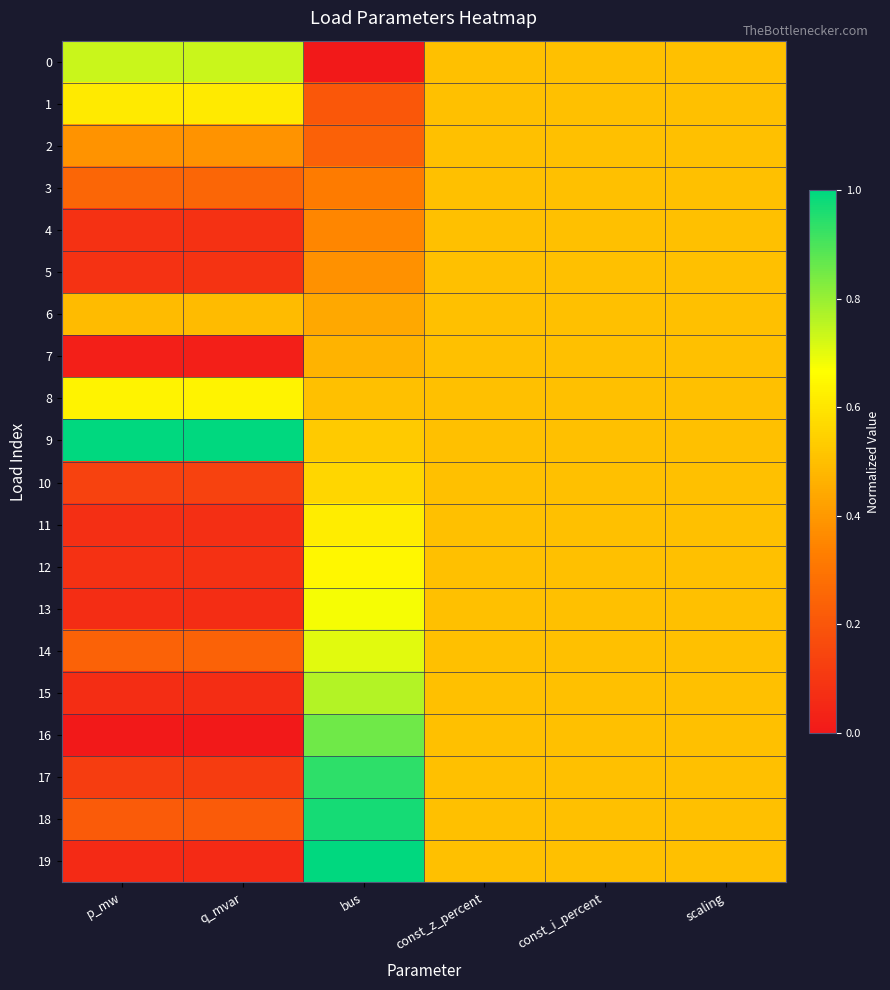

List the series in order of their peak value, highest first.

9, 19, 18, 17, 16, 15, 0, 14, 13, 12, 8, 11, 1, 10, 2, 3, 4, 5, 6, 7